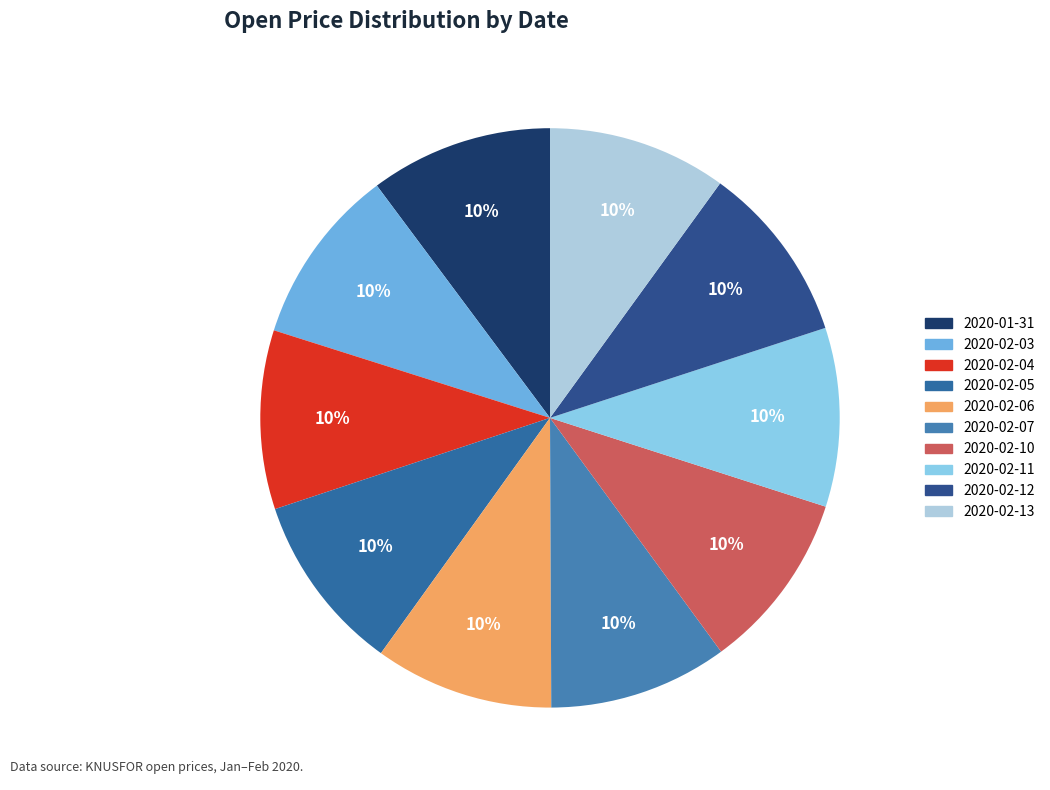

Rank the categories by value from highest to lowest.

2020-01-31, 2020-02-04, 2020-02-05, 2020-02-06, 2020-02-07, 2020-02-10, 2020-02-11, 2020-02-12, 2020-02-13, 2020-02-03